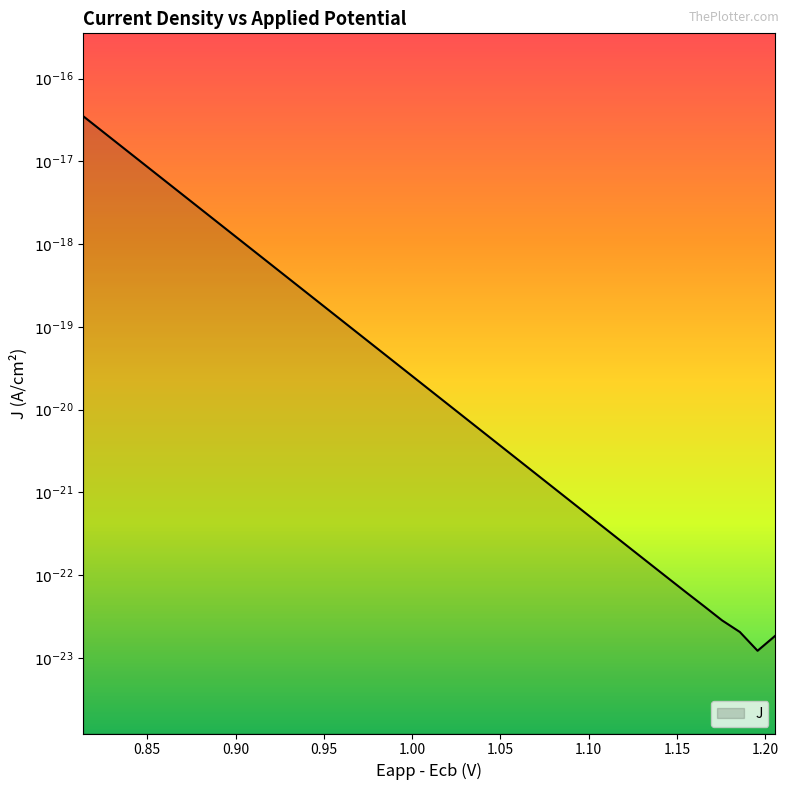

How many points are lower than both their immediate neighbors (excluding endpoints)?

1